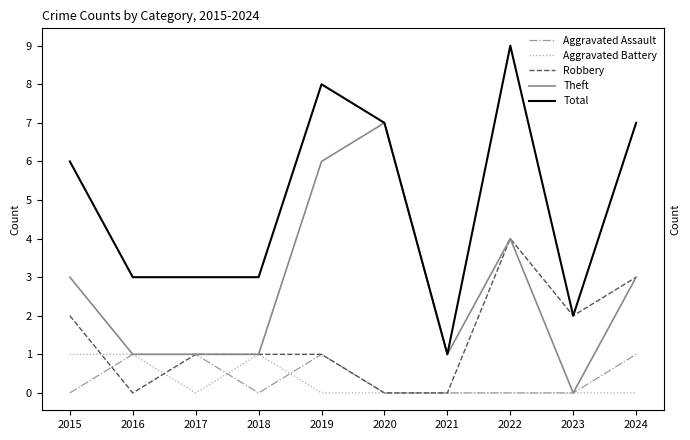

What is the greatest value displayed?

9